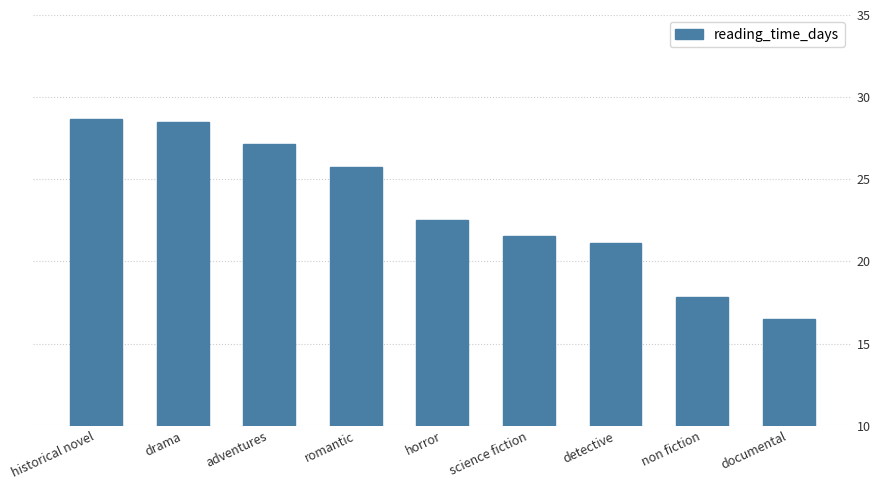

What is the sum of all values?

209.6